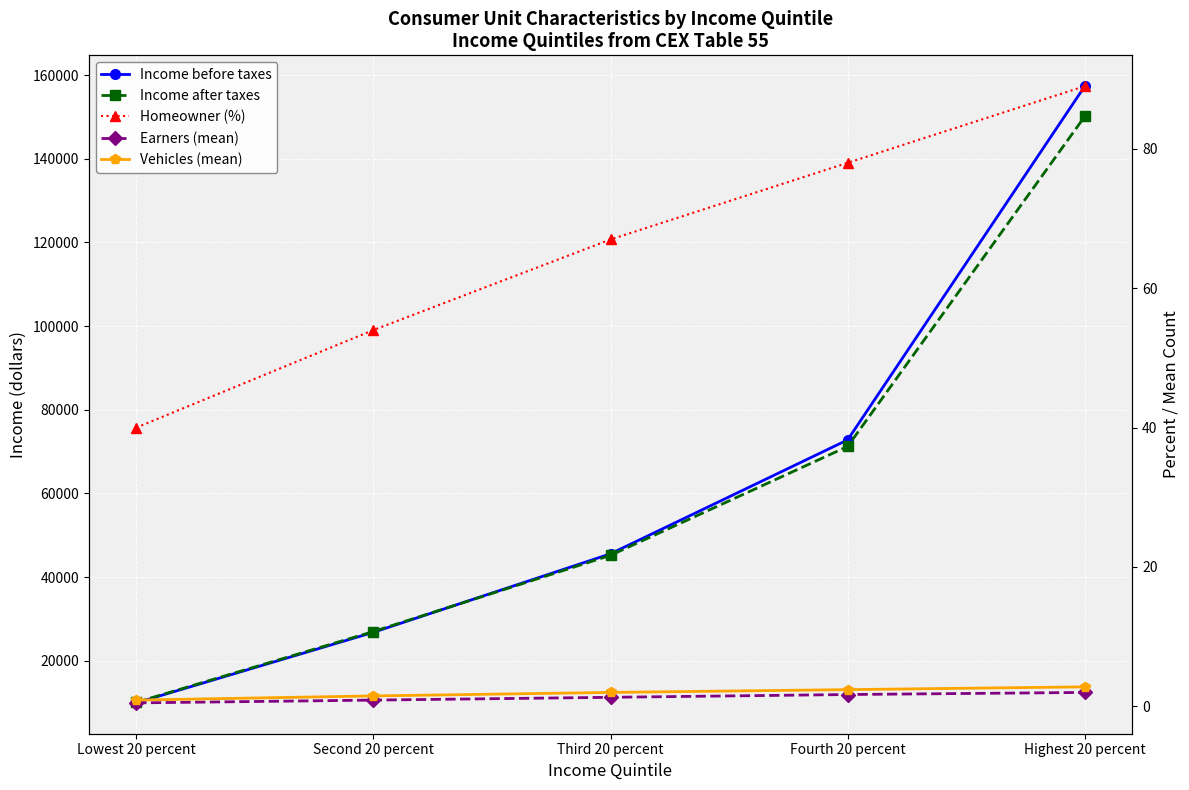

At which label is Income before taxes closest to 83637?

Fourth 20 percent